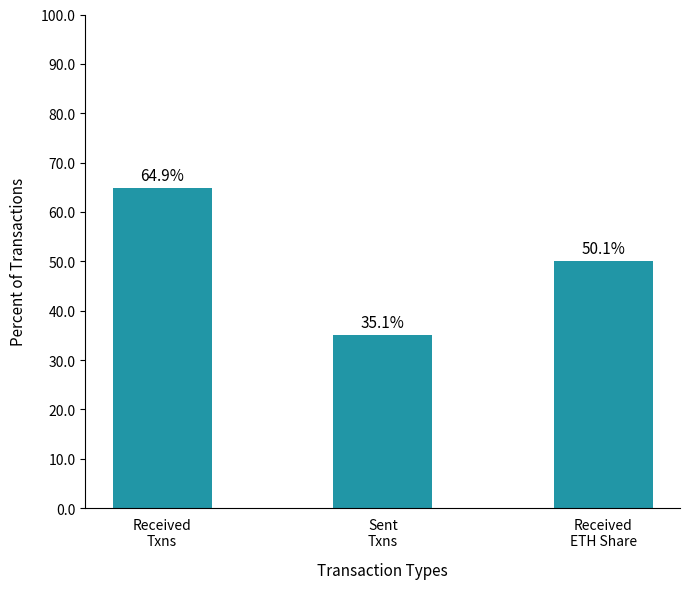

What is the average value?

50.0